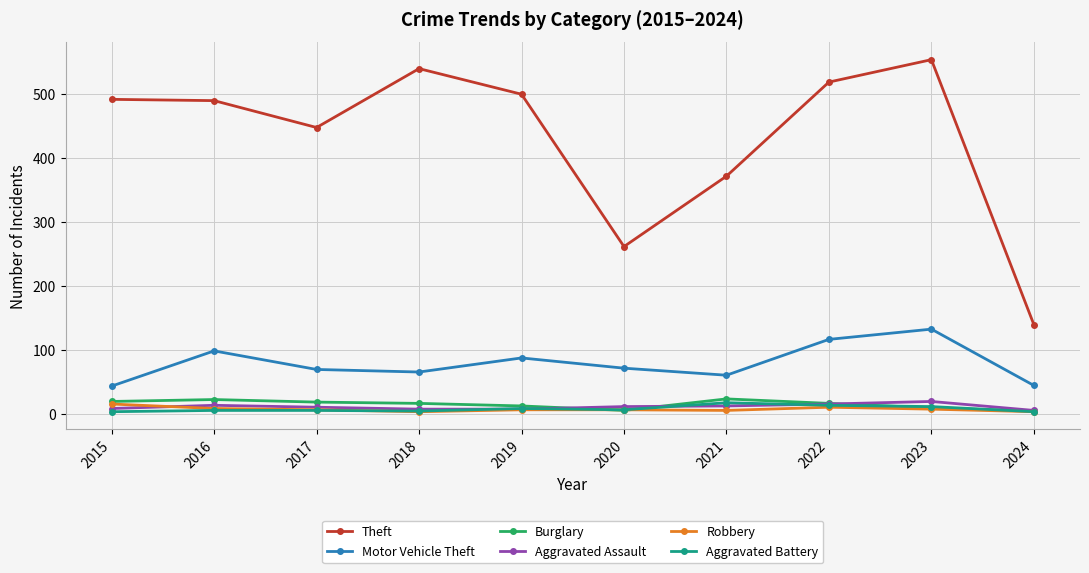

What is the difference between the maximum and minimum values in the Aggravated Assault series?

14